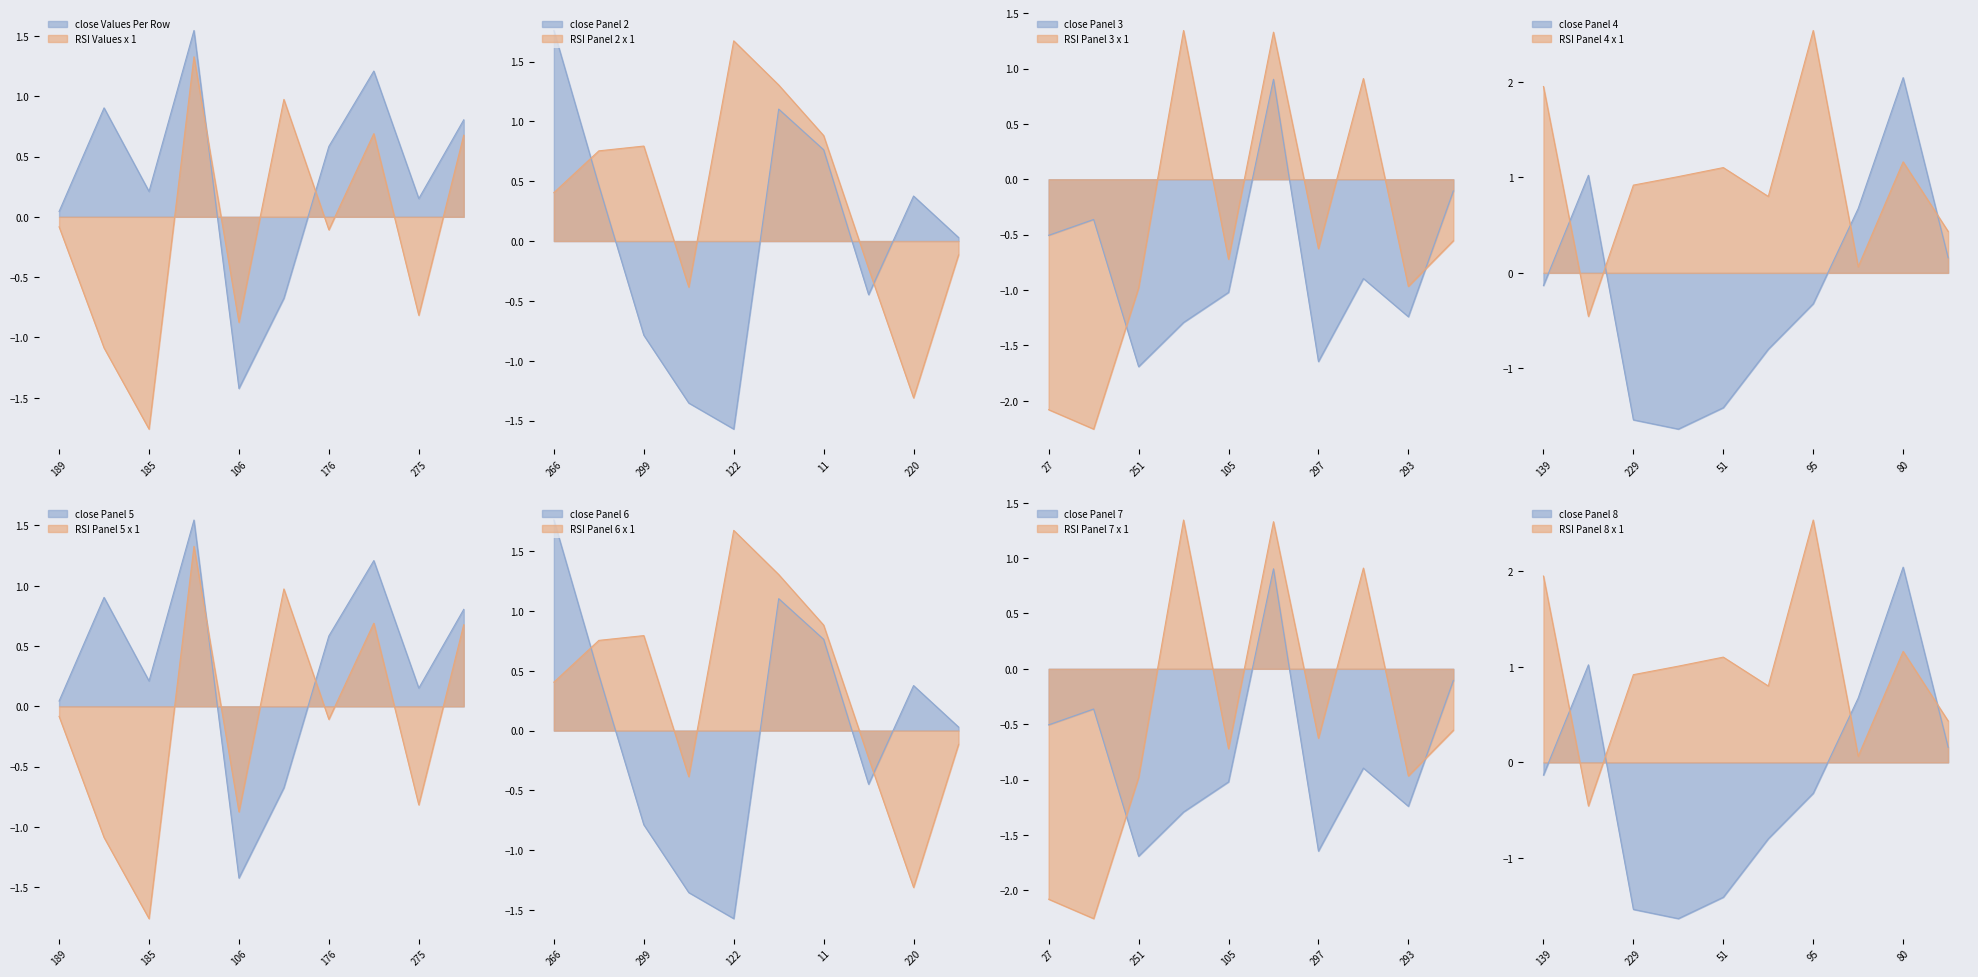

How many lines are shown in the chart?

2